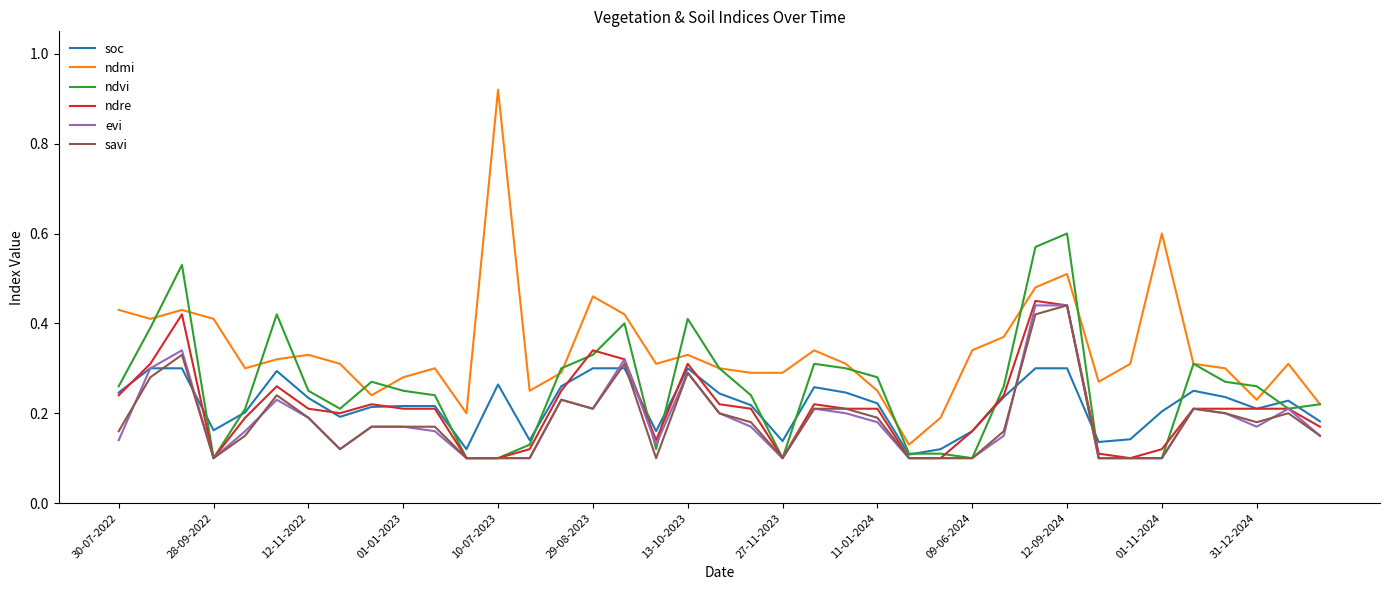

How many lines are shown in the chart?

6